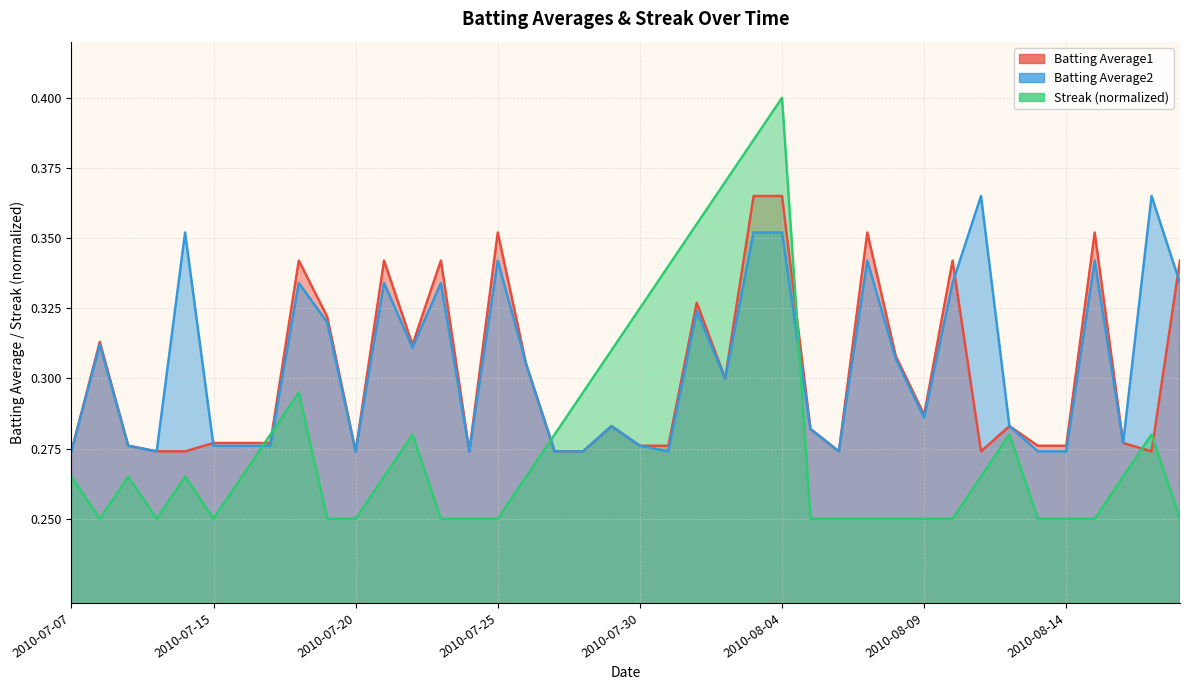

Read the Batting Average1 value at 2010-07-26.

0.3